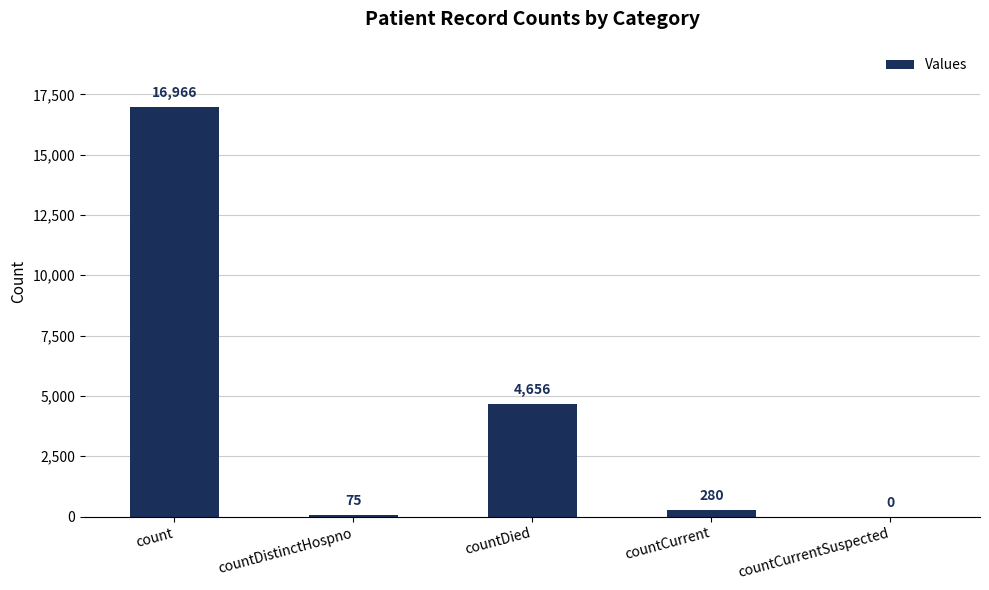

What is the change in value from countDistinctHospno to countDied?

+4581